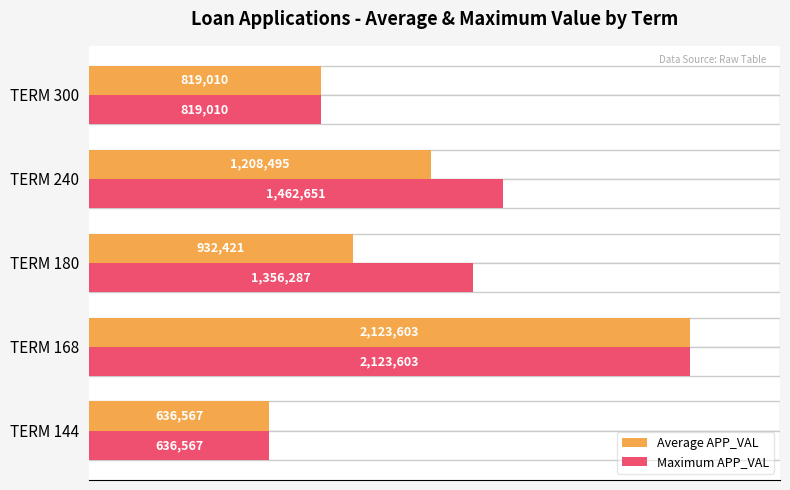

At TERM 300, list the series in order from smallest to largest.

Average APP_VAL, Maximum APP_VAL